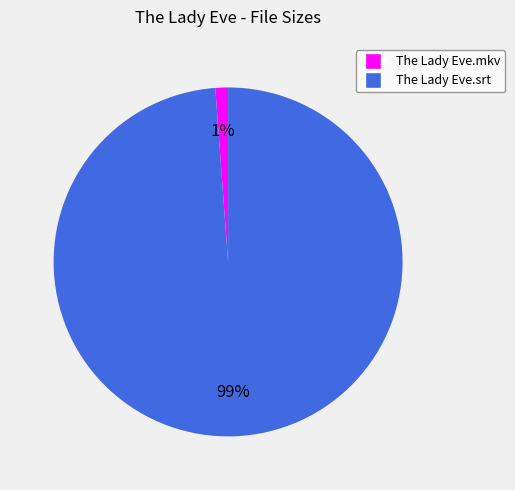

To the nearest percent, what is the average slice percentage?

50%